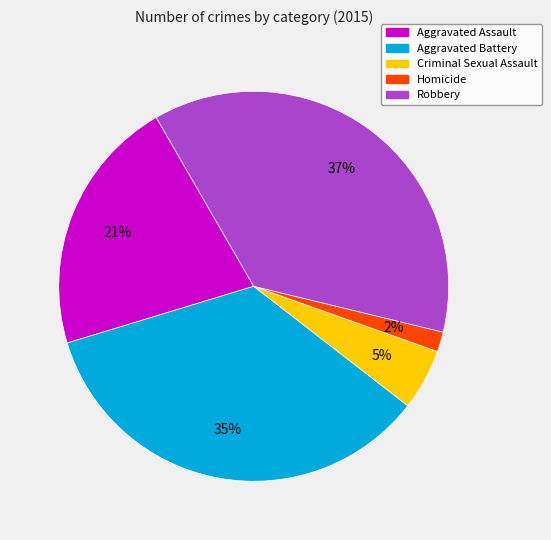

Rank the categories by value from lowest to highest.

Homicide, Criminal Sexual Assault, Aggravated Assault, Aggravated Battery, Robbery